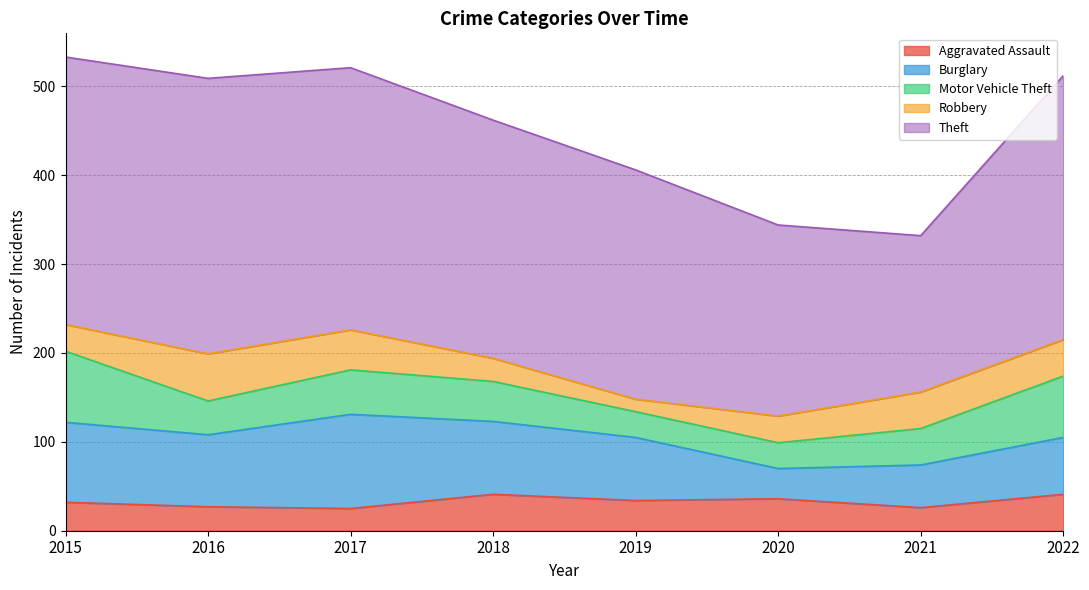

At which label does Aggravated Assault reach its minimum?

2017